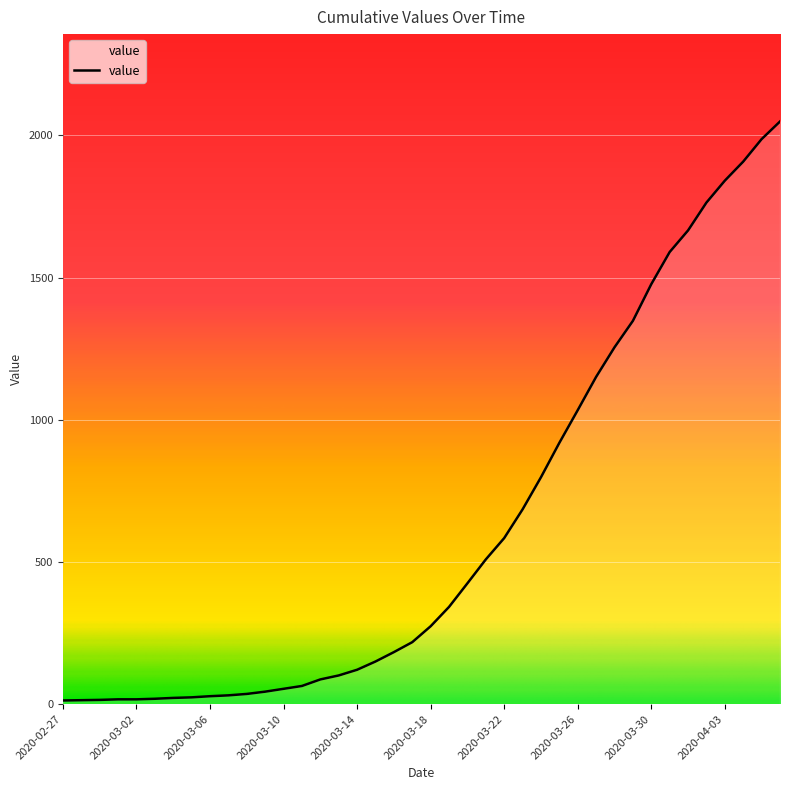

What is the difference between the maximum and minimum values?

2036